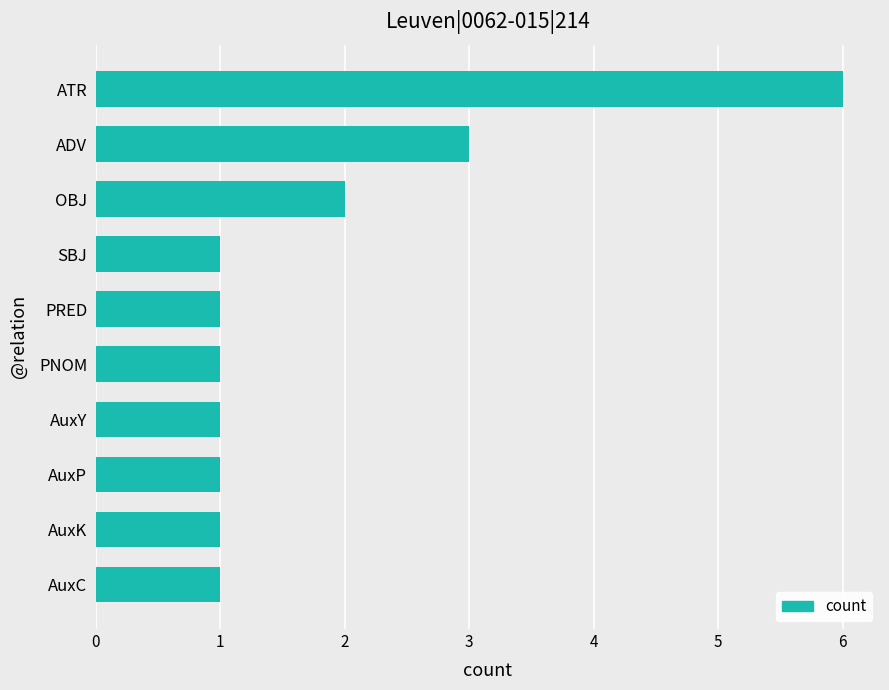

What is the sum of the values at OBJ and AuxC?

3